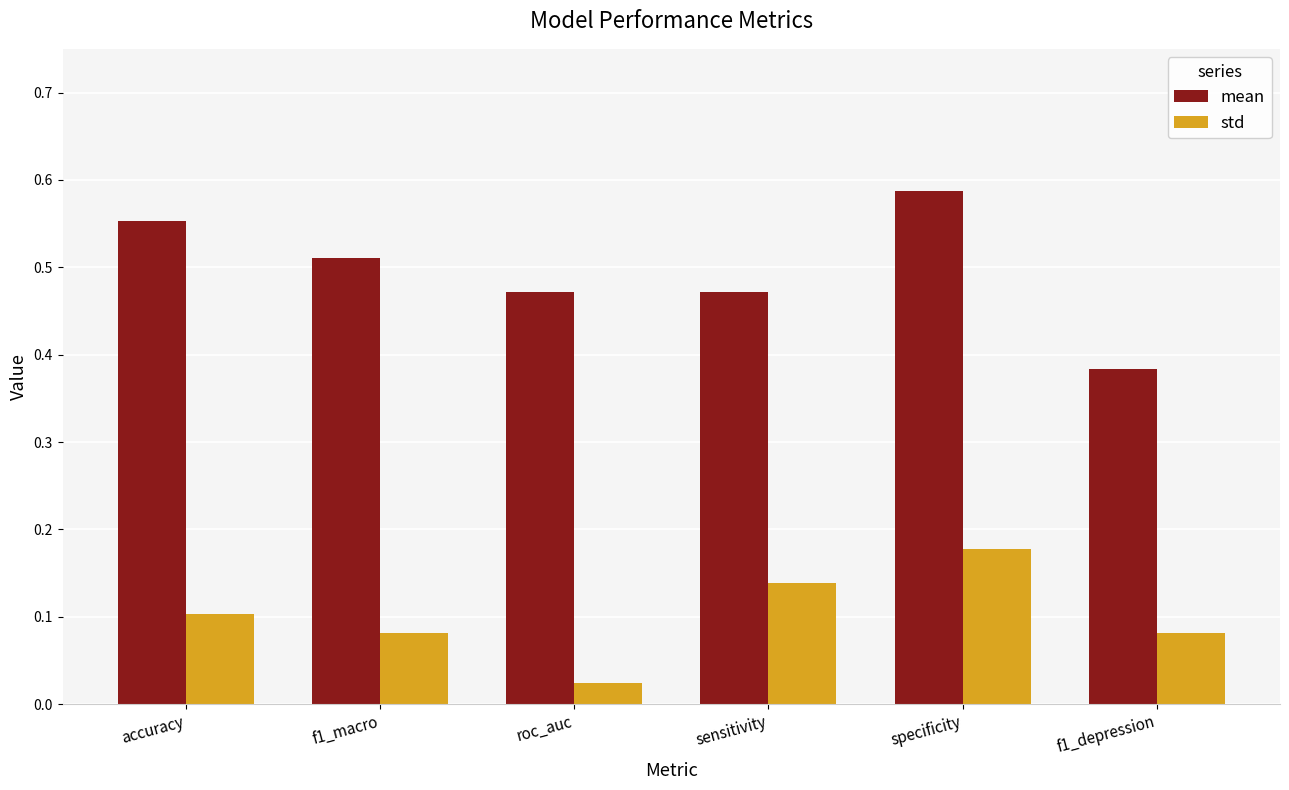

At which category is the sum across all series the highest?

specificity